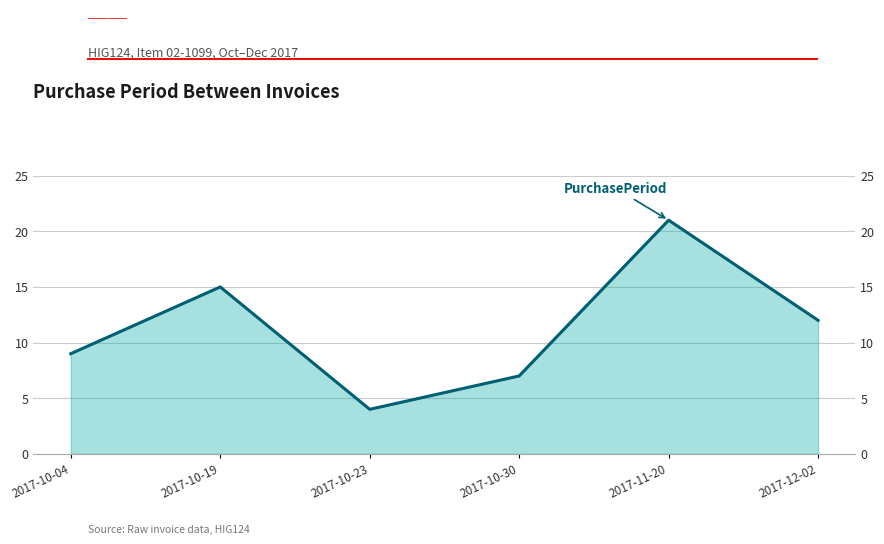

True or false: the data shows 21 at 2017-11-20.

True